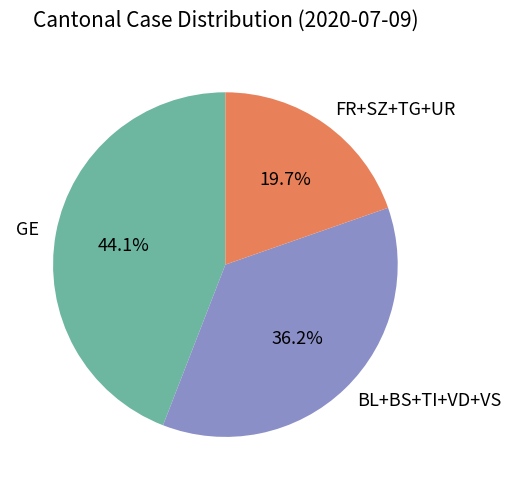

Is there any slice that represents more than half of the pie?

No